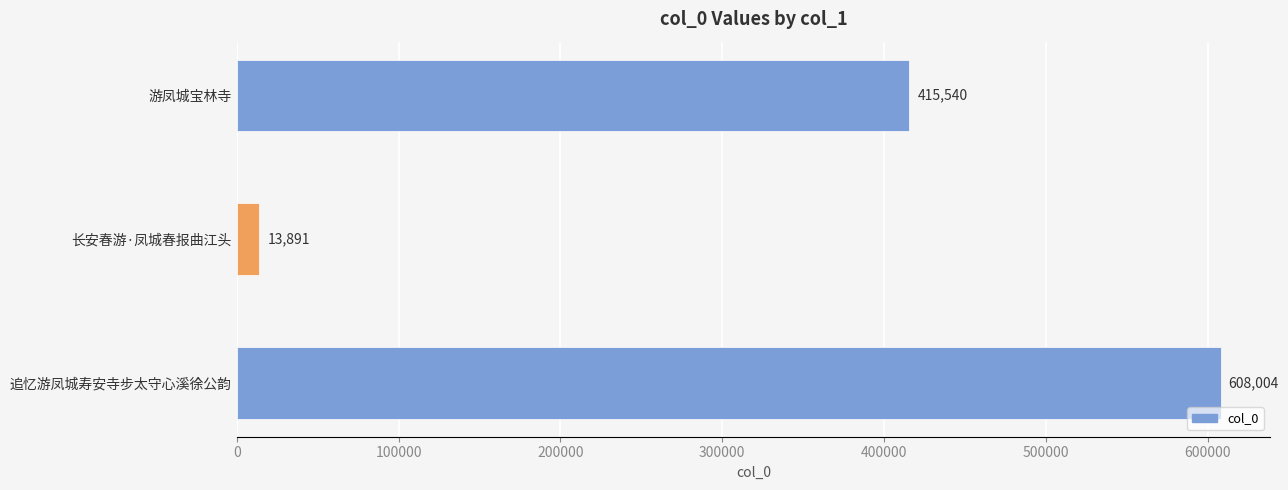

List the labels in order of value, smallest first.

长安春游·凤城春报曲江头, 游凤城宝林寺, 追忆游凤城寿安寺步太守心溪徐公韵